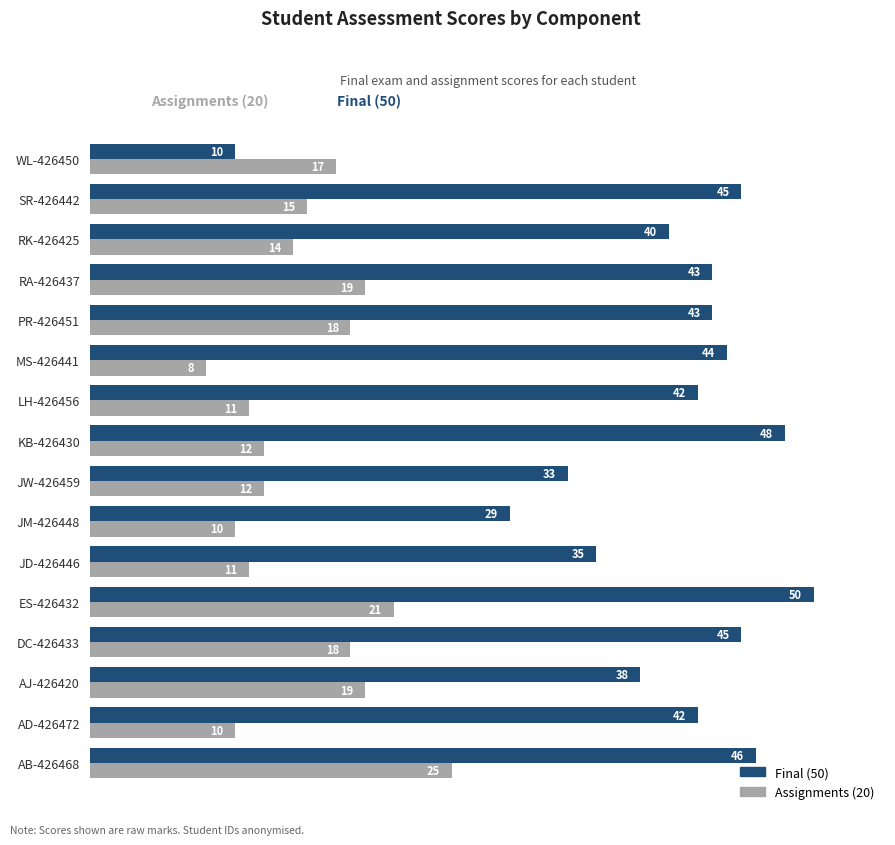

What are all the series names shown in the legend?

Final (50), Assignments (20)